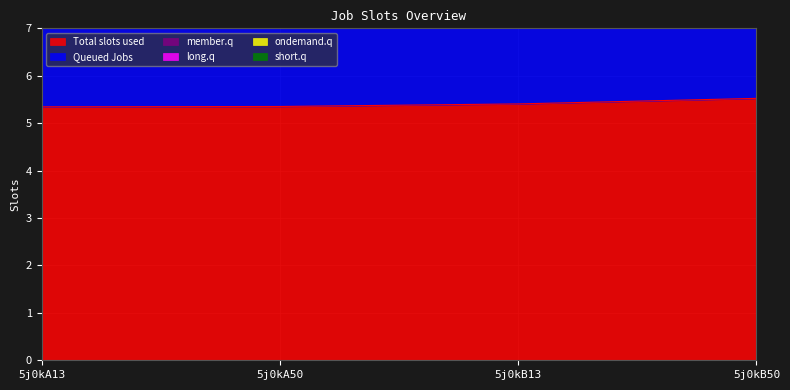

The col_6 series shows 9.6 at 5j0kB50. True or false?

False